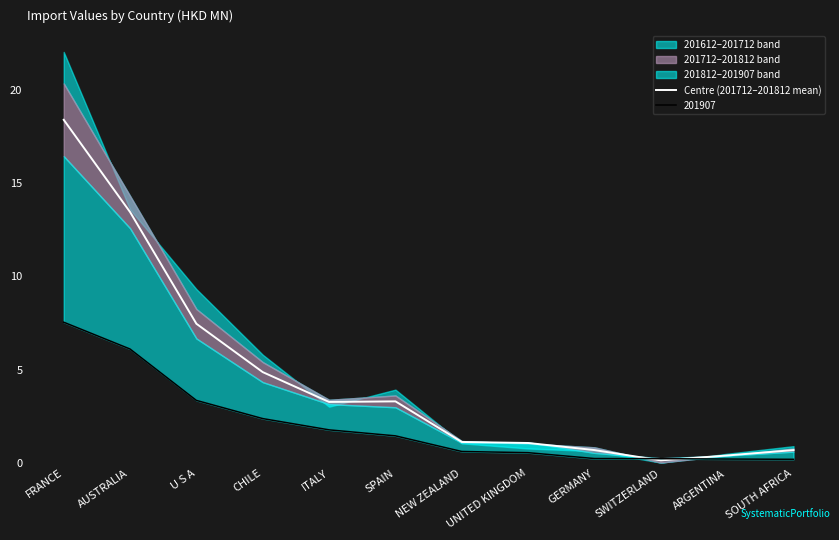

What is the label of the 12th point from the left?

SOUTH AFRICA